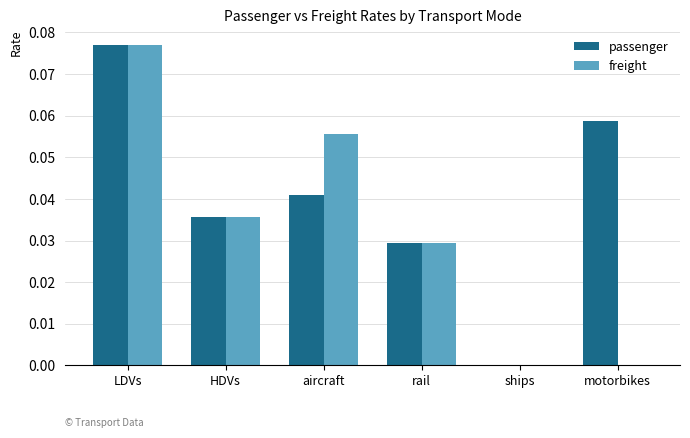

Which series changed the most between HDVs and aircraft?

freight